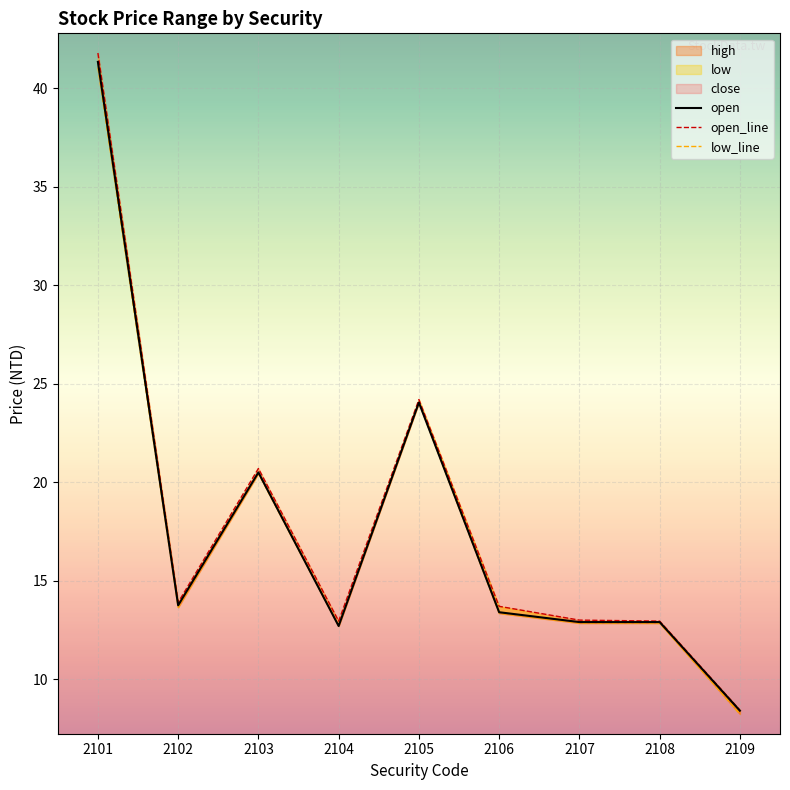

True or false: open_line has more than 2 points higher than both neighbors.

False